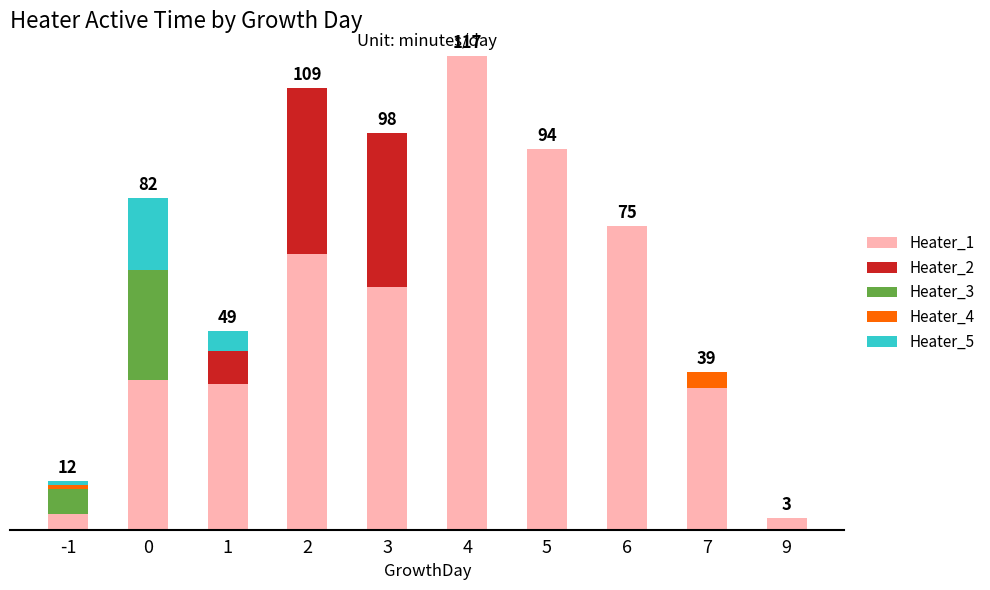

What are all the series names shown in the legend?

Heater_1, Heater_2, Heater_3, Heater_4, Heater_5